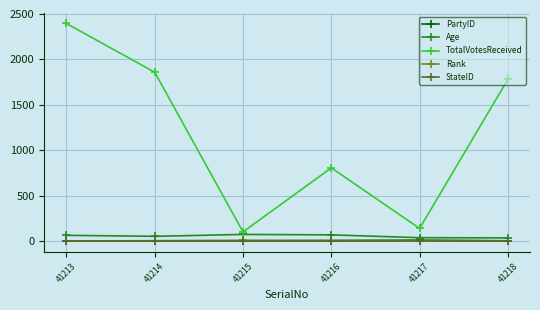

Is this an area chart (filled region under the line)?

No